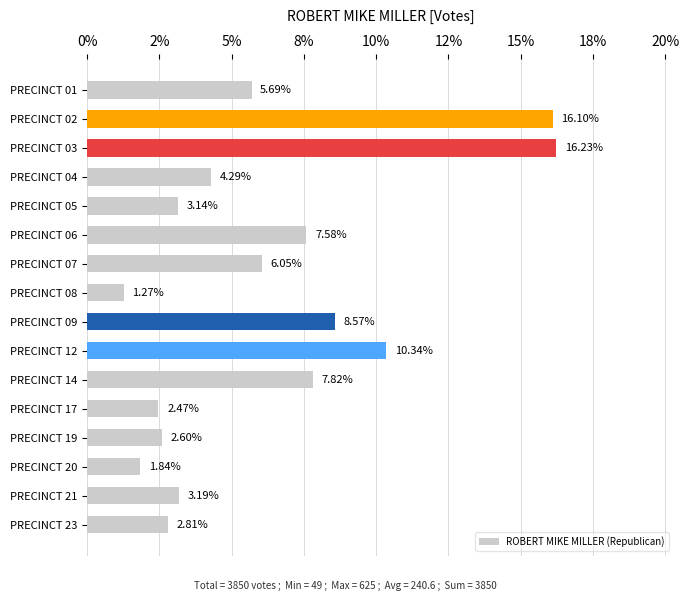

List the labels in order of value, smallest first.

PRECINCT 08, PRECINCT 20, PRECINCT 17, PRECINCT 19, PRECINCT 23, PRECINCT 05, PRECINCT 21, PRECINCT 04, PRECINCT 01, PRECINCT 07, PRECINCT 06, PRECINCT 14, PRECINCT 09, PRECINCT 12, PRECINCT 02, PRECINCT 03